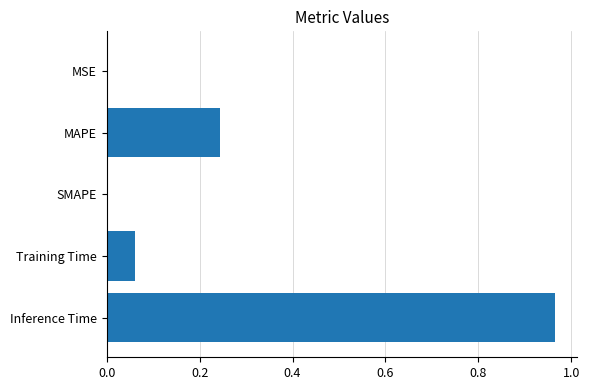

Count the number of data series in this chart.

1